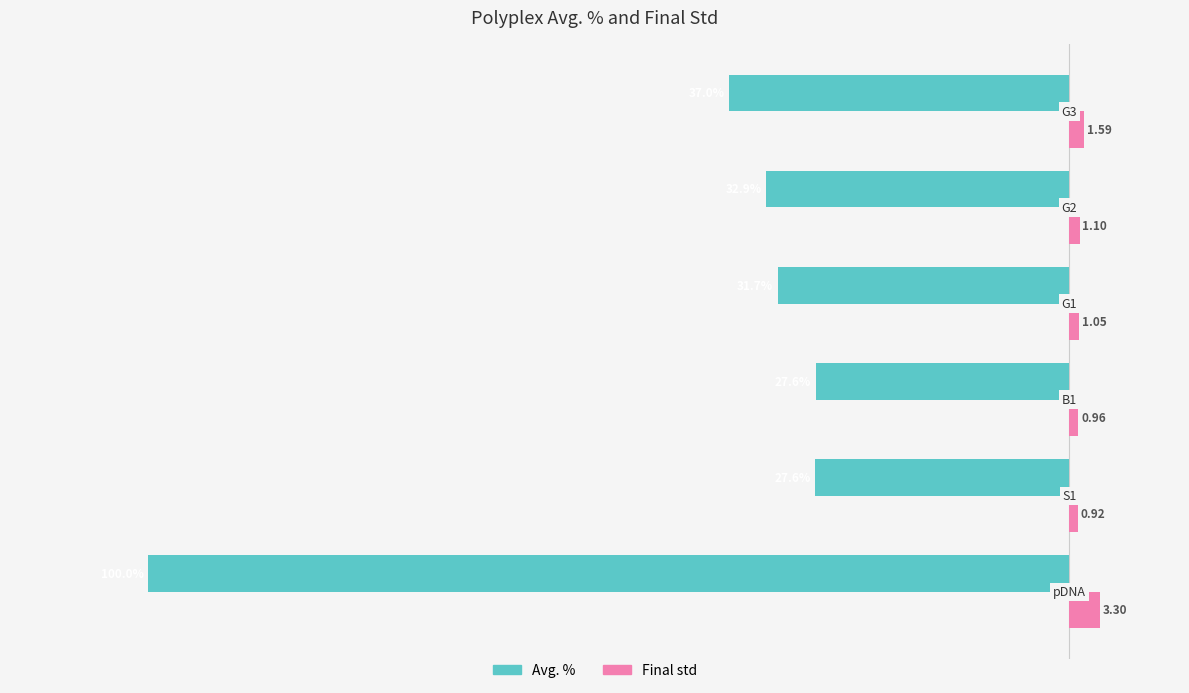

Which series has the largest range (max minus min)?

Avg. %